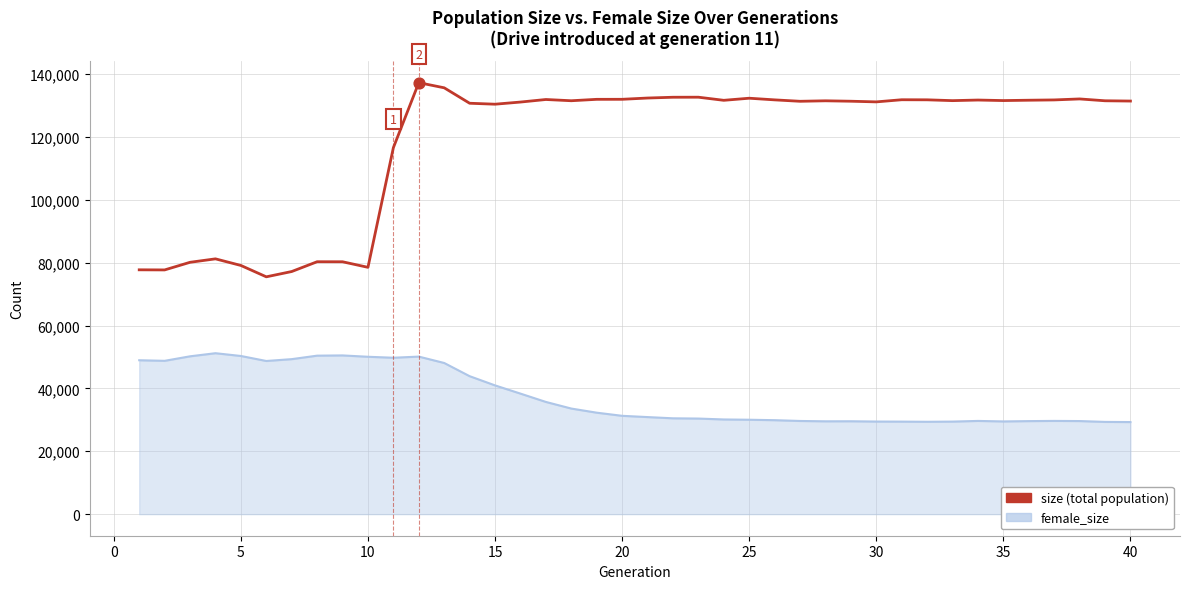

What are all the series names shown in the legend?

female_size, size (total population)